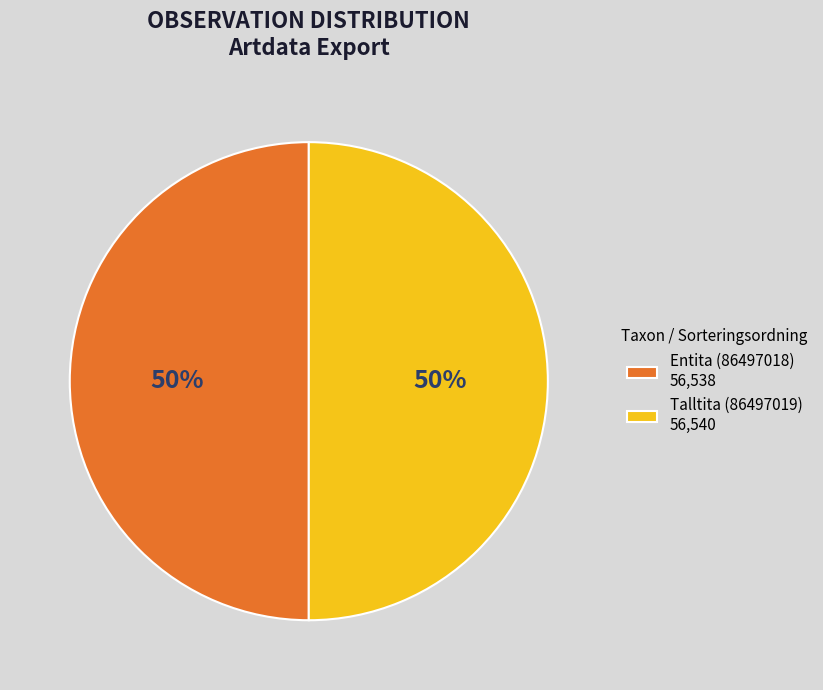

Is it true that Talltita (86497019) is 40% of the pie?

False